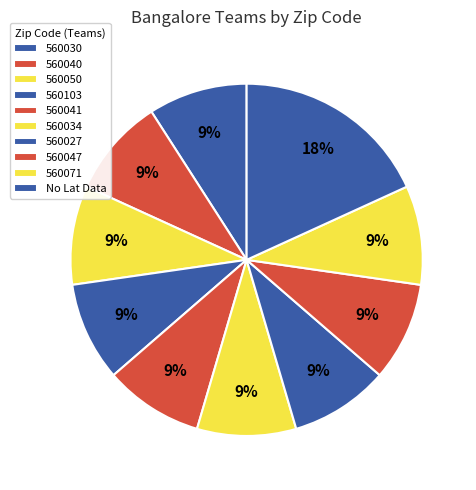

How many segments does this pie chart have?

10